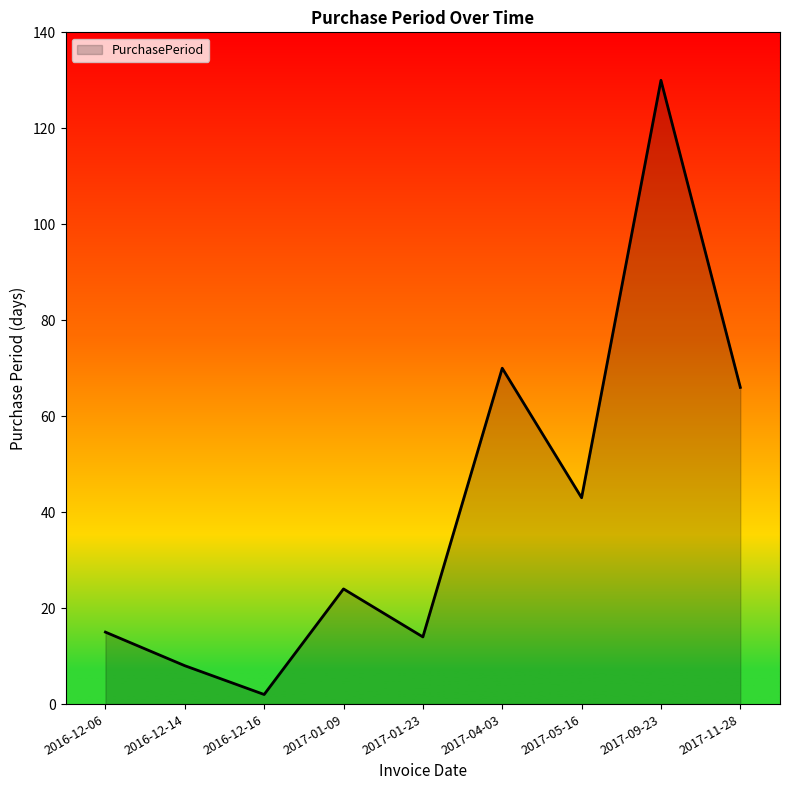

Between 2017-01-09 and 2016-12-14, which is larger?

2017-01-09